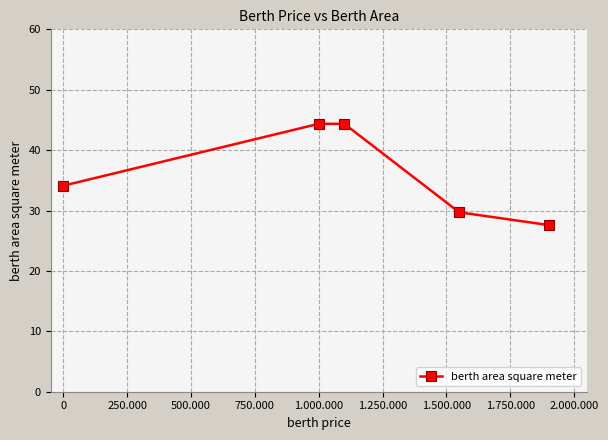

What is the value of the 3rd point from the left?

44.4